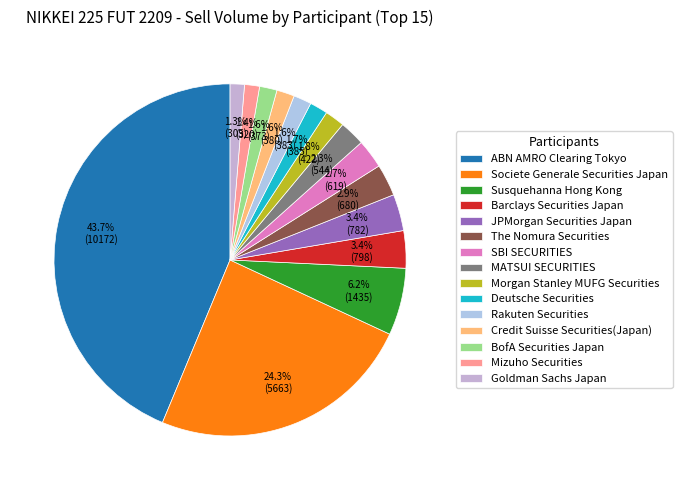

To the nearest percent, what percentage of the pie is Barclays Securities Japan?

3%